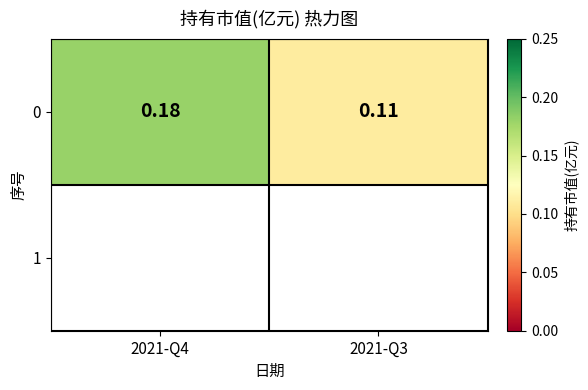

The value at 2021-Q4 is 0.1. True or false?

False